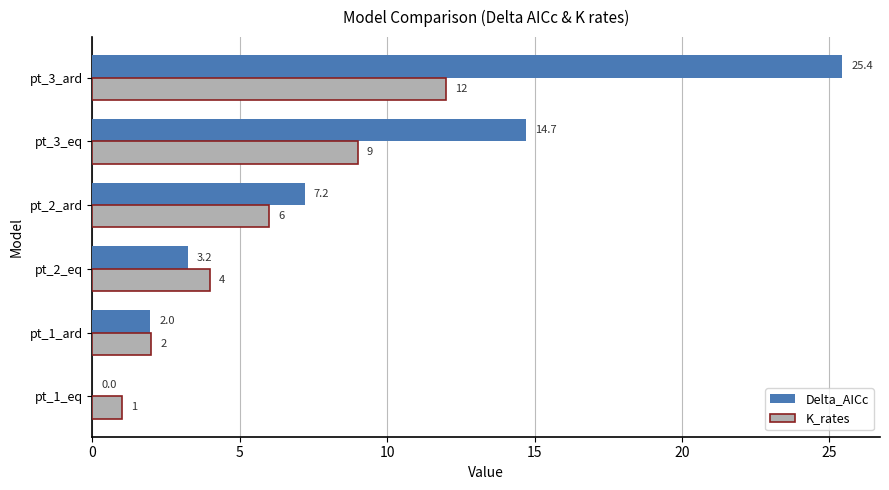

The K_rates series shows 2.0 at pt_1_ard. True or false?

True